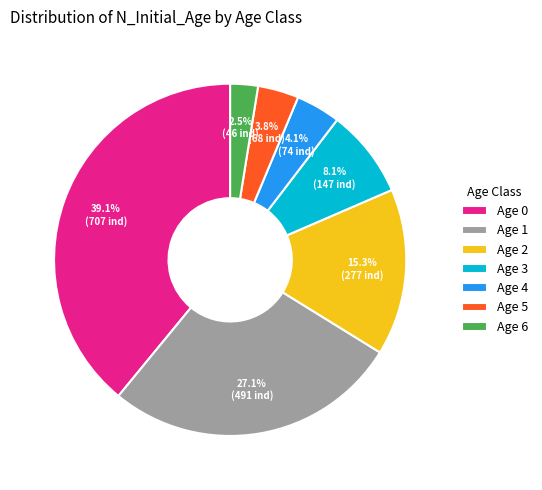

What is the smallest slice in the pie chart?

Age 6